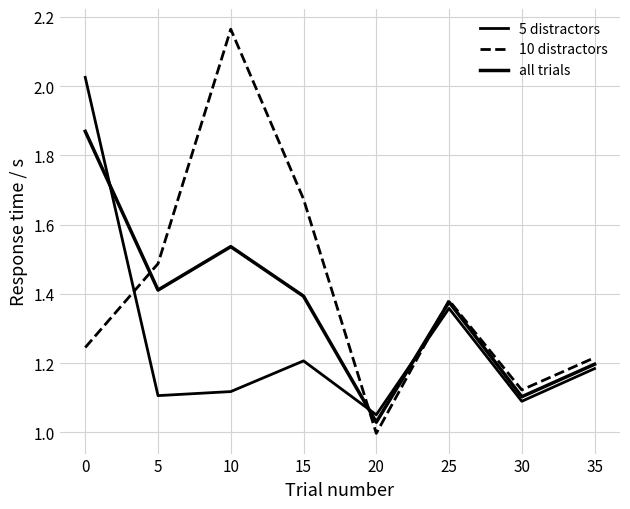

Is it true that 5 distractors equals 2.0 at 0?

True